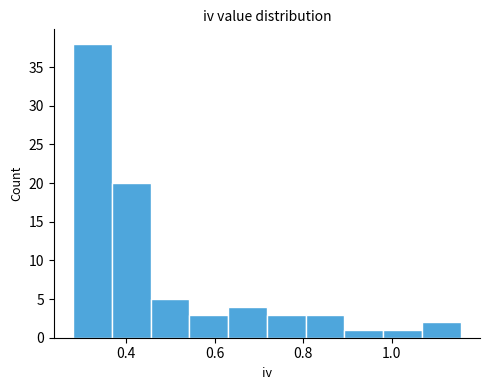

What is the height of the bar covering 0.36 to 0.46 on the x-axis? Neither the bar edges nor the heights are printed on the chart, so give them approximately, as read against the axes.

20